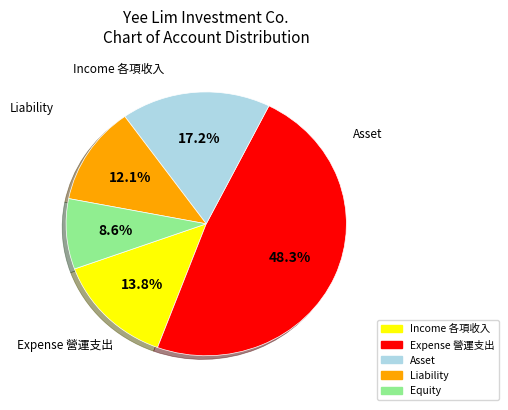

Does any single category account for the majority?

No